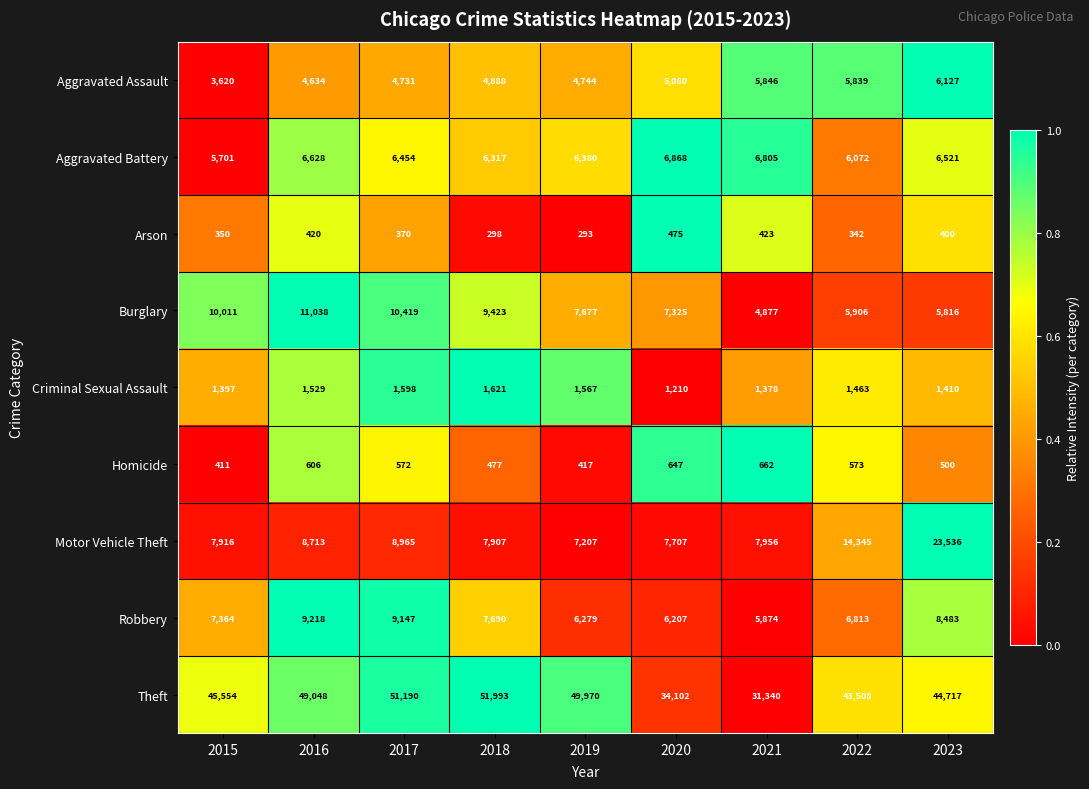

Count the number of data series in this chart.

9